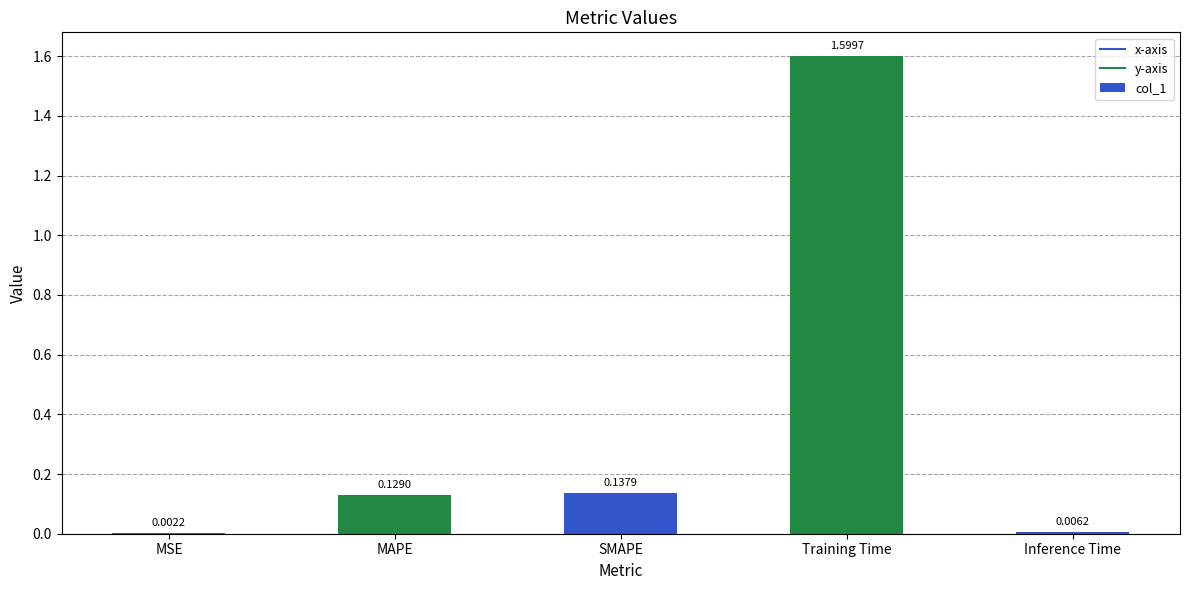

What is the change in value from Training Time to Inference Time?

-1.6